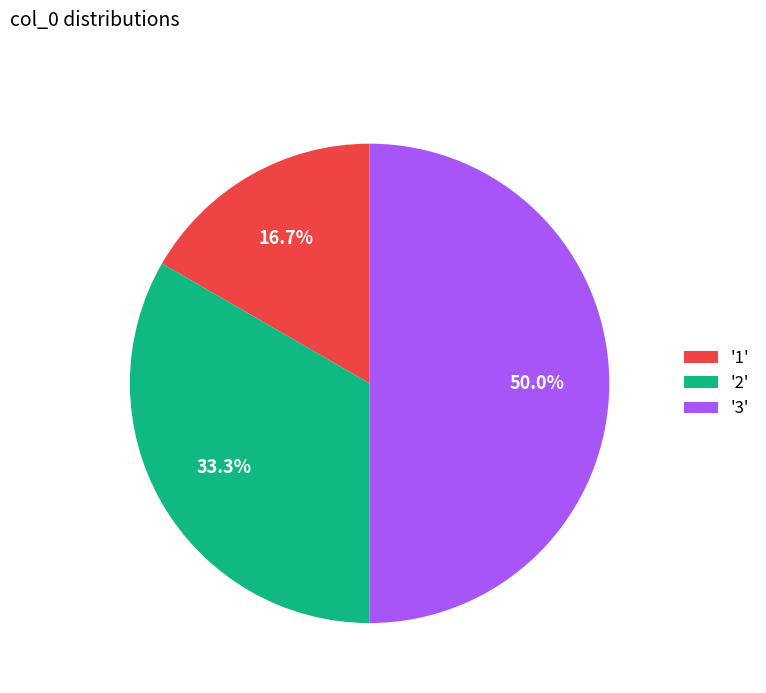

Does '2' represent more than half of the total?

No